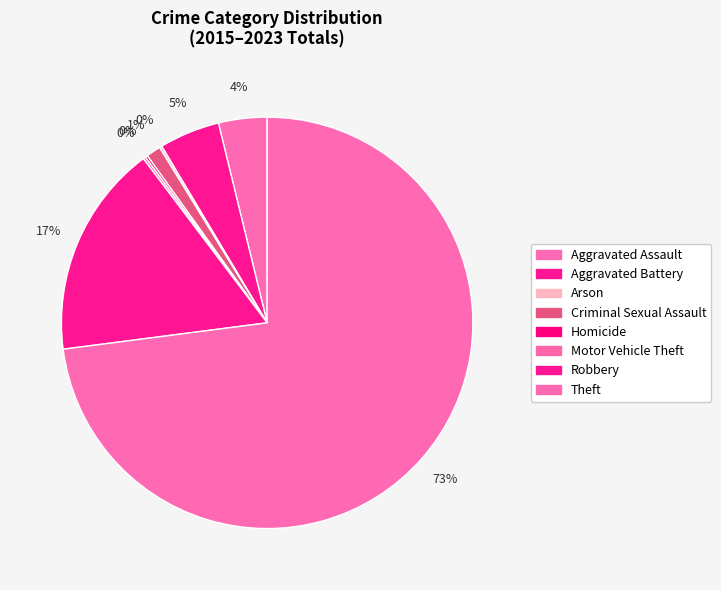

Which category has the smallest portion of the pie?

Arson